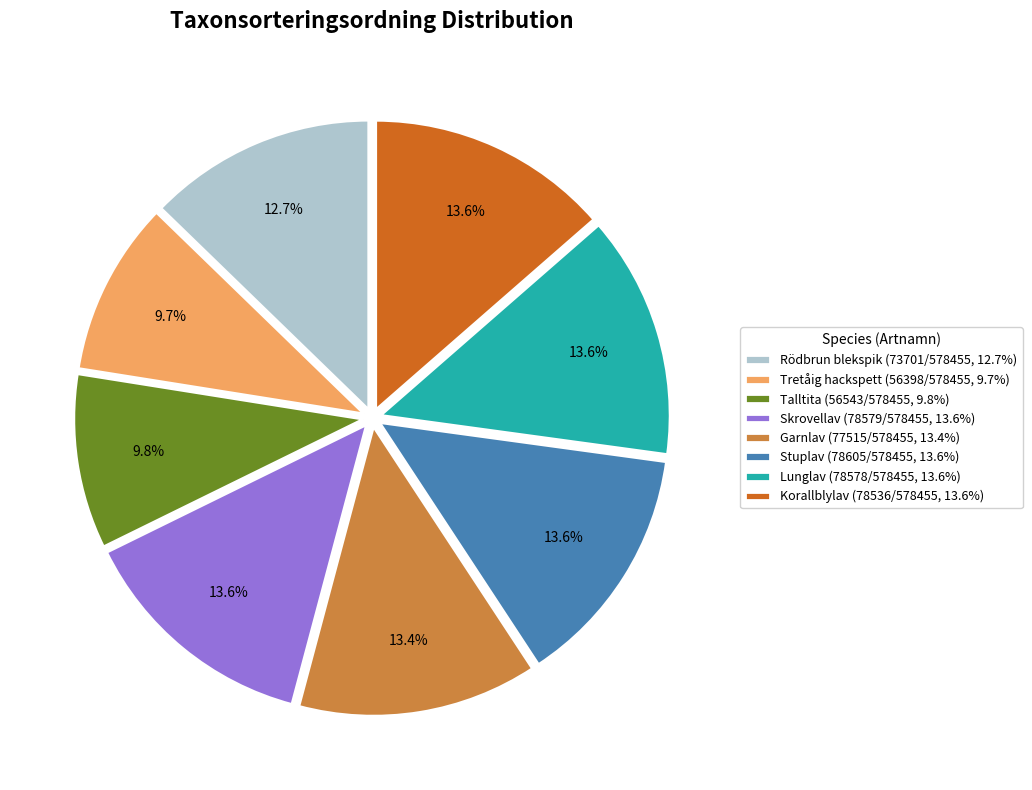

To the nearest percent, what is the difference between the Rödbrun blekspik and Garnlav slice percentages?

1%